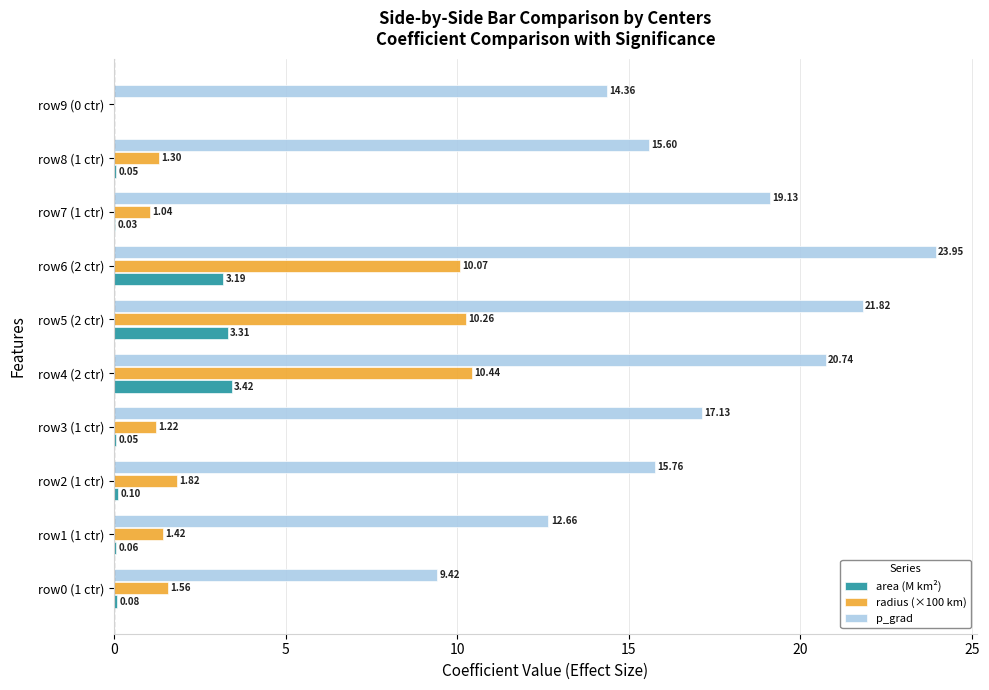

Which series has the largest total across all categories?

p_grad